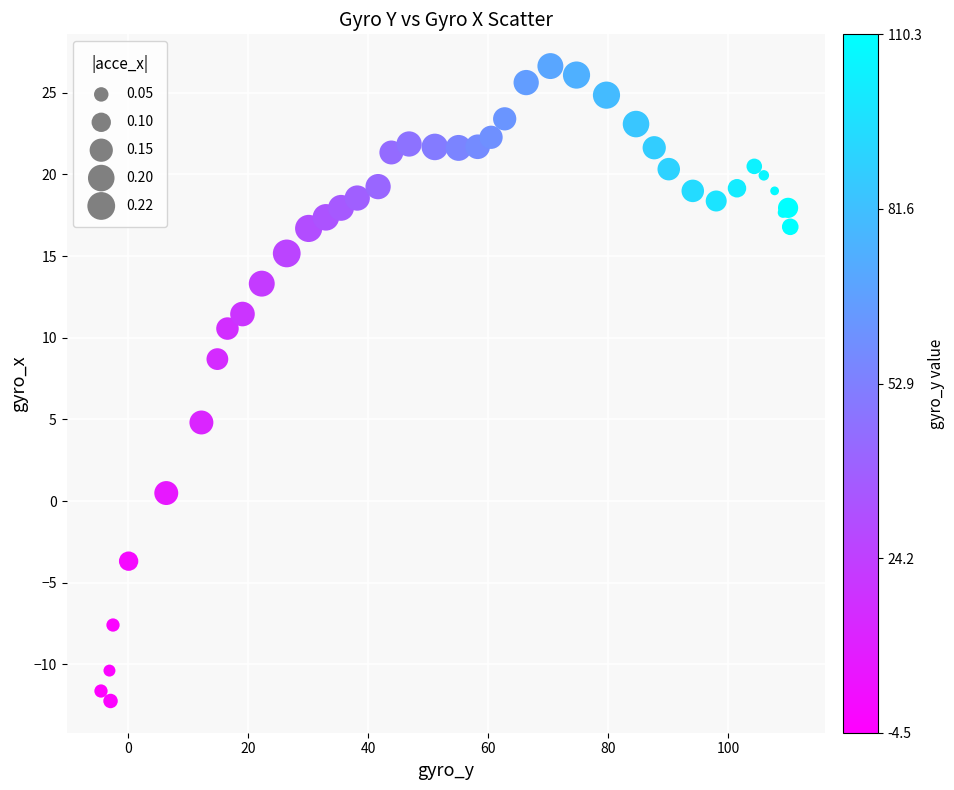

What Y value in the scatter plot is closest to 7?

8.7